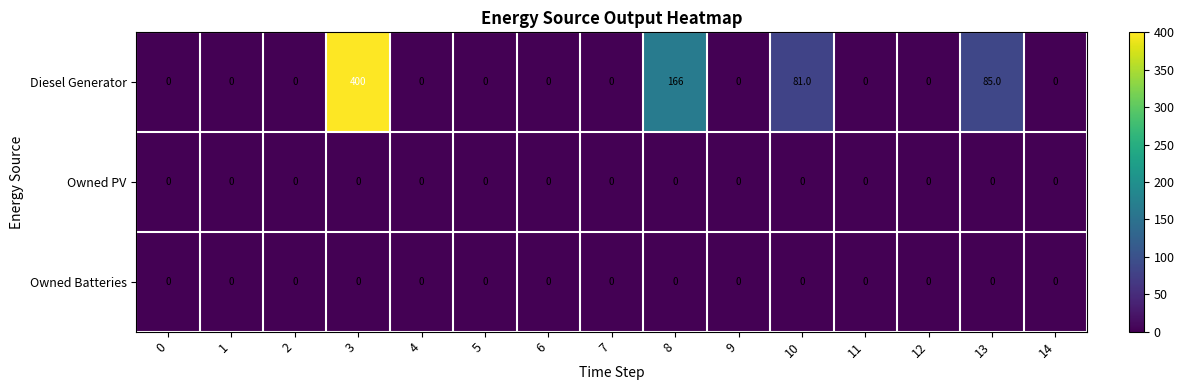

The Diesel Generator series shows 0 at 2. True or false?

True